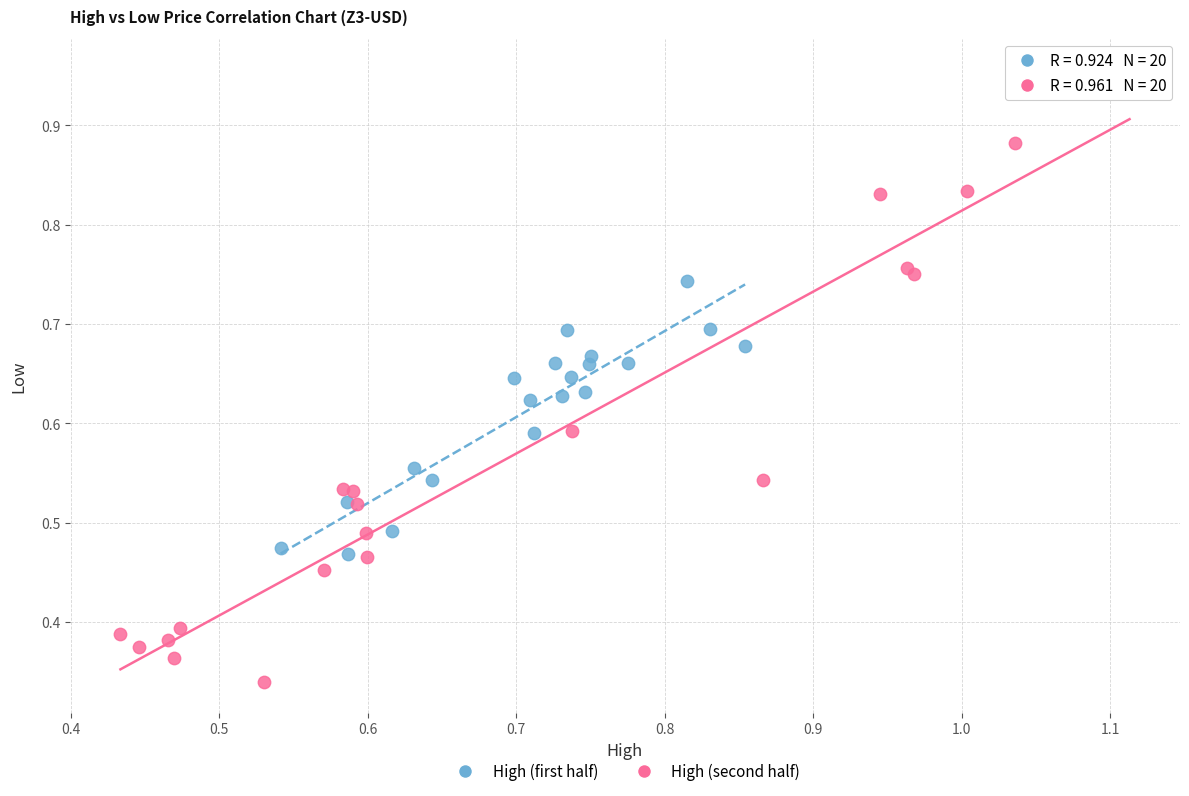

Which series reaches the maximum Y coordinate?

High (second half)